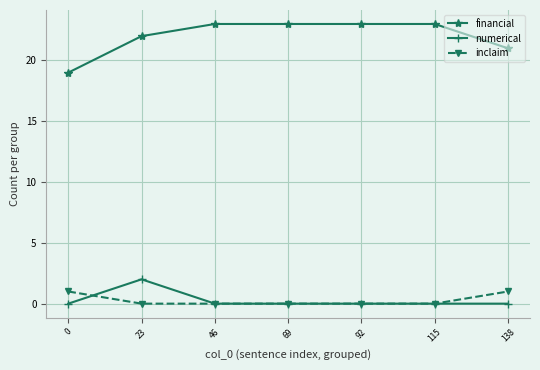

What are all the series names shown in the legend?

financial, numerical, inclaim